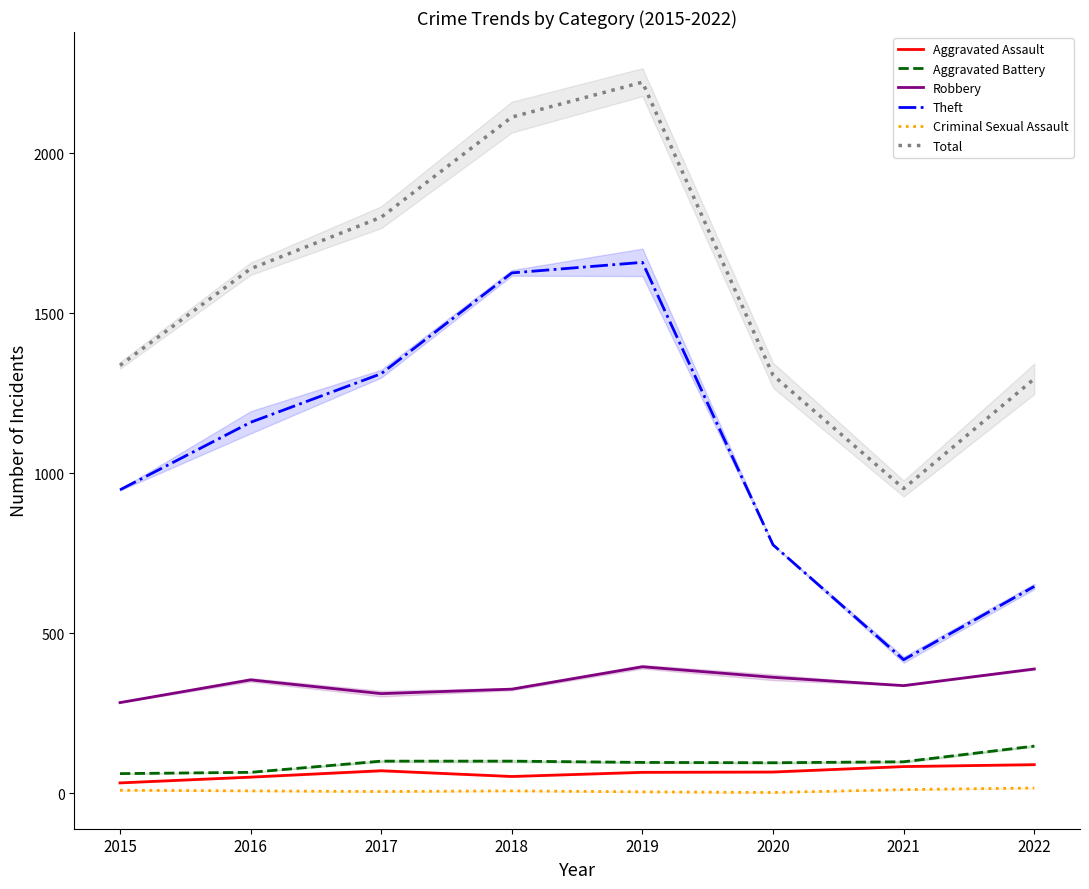

Where is Aggravated Assault nearest to the value 60?

2019